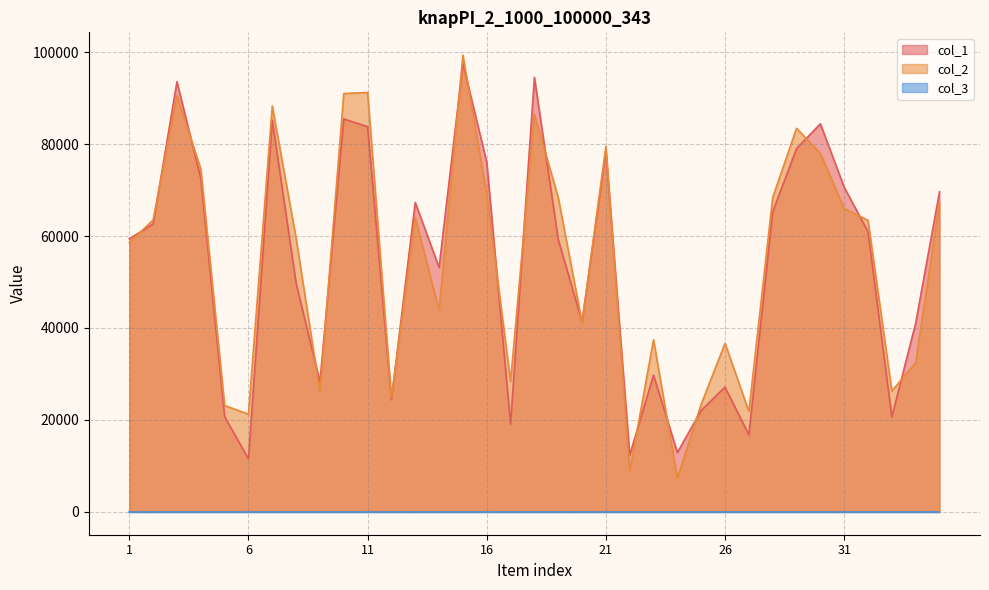

How many interior local peaks does the col_2 series have?

10